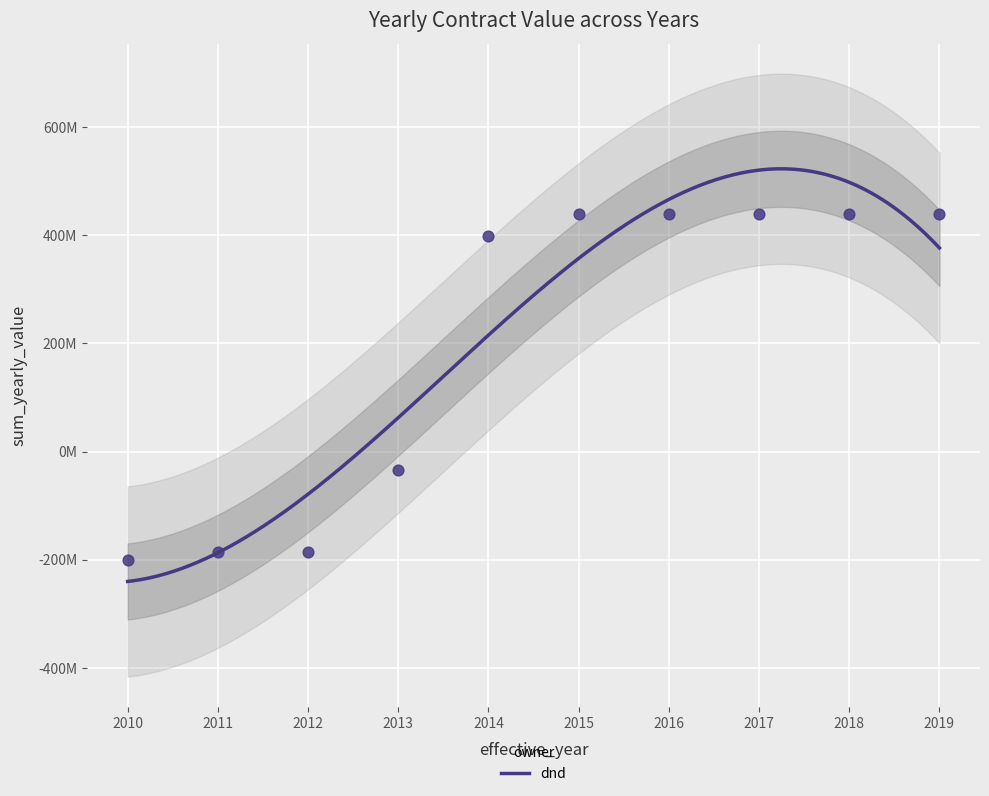

What is the change in value from 2010 to 2011?

+14955697.6